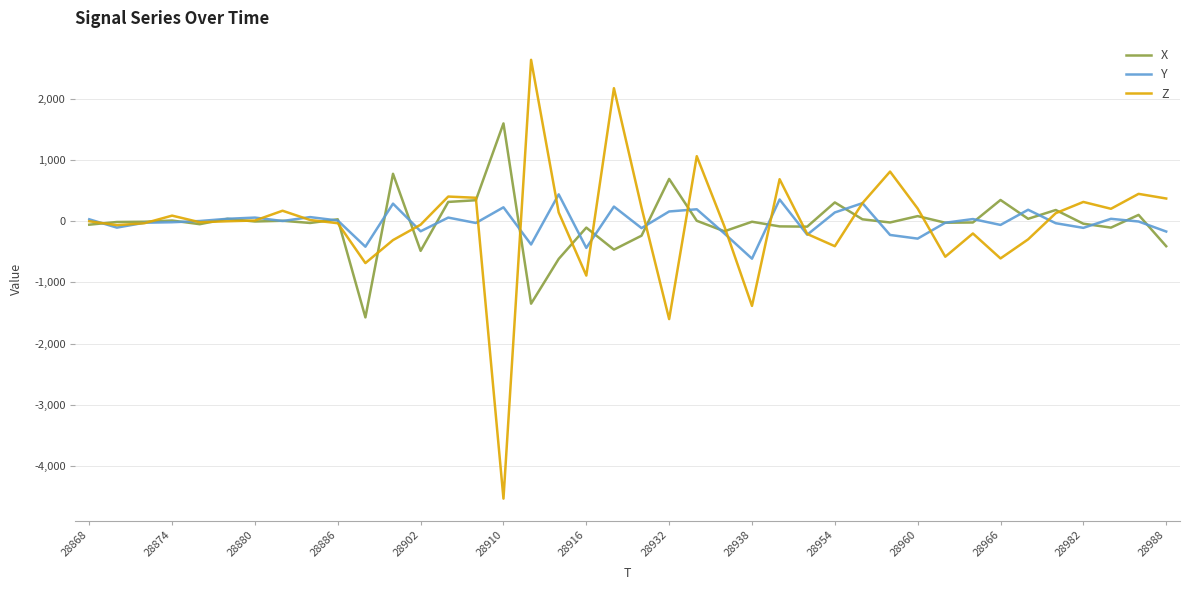

Which series has the largest range (max minus min)?

Z